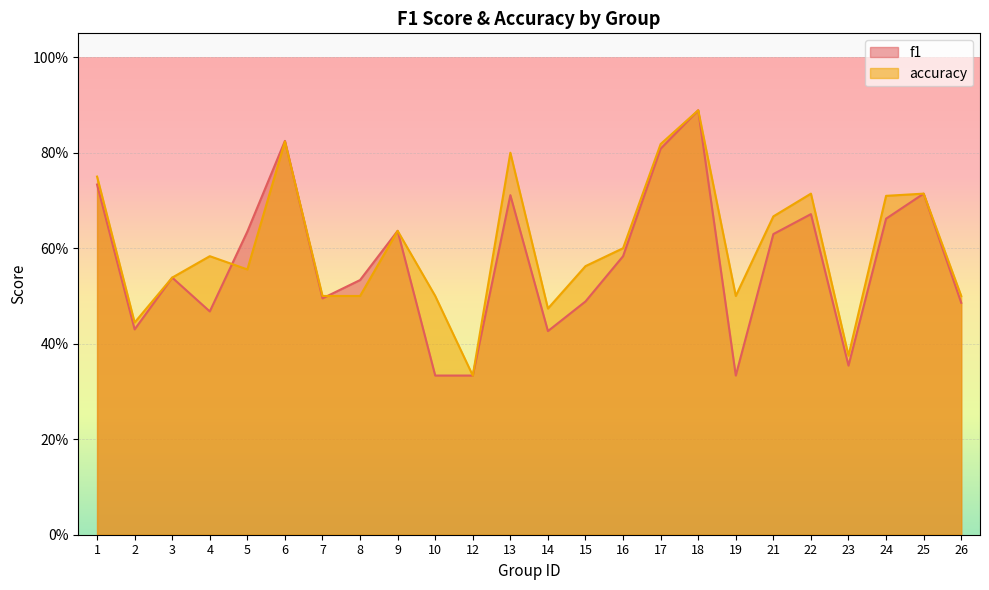

Reading right to left, extract all data points from this chart.

f1: 0.5	0.7	0.7	0.4	0.7	0.6	0.3	0.9	0.8	0.6	0.5	0.4	0.7	0.3	0.3	0.6	0.5	0.5	0.8	0.6	0.5	0.5	0.4	0.7
accuracy: 0.5	0.7	0.7	0.4	0.7	0.7	0.5	0.9	0.8	0.6	0.6	0.5	0.8	0.3	0.5	0.6	0.5	0.5	0.8	0.6	0.6	0.5	0.4	0.8